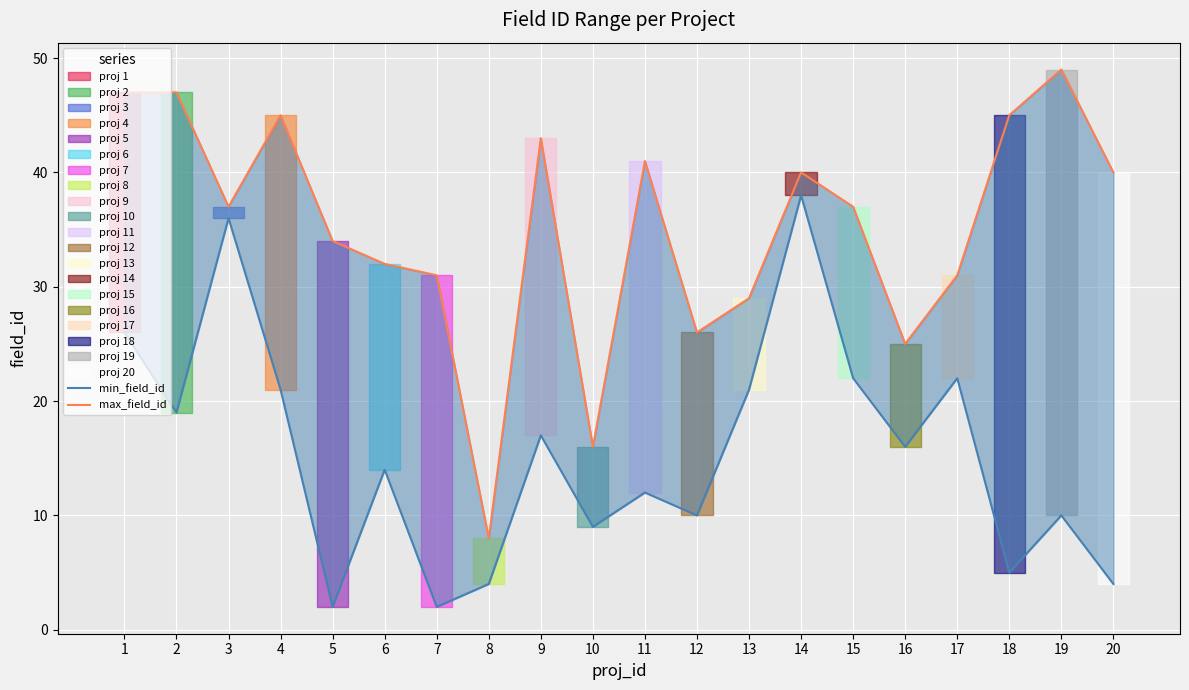

Is it true that max_field_id equals 47 at 6?

False